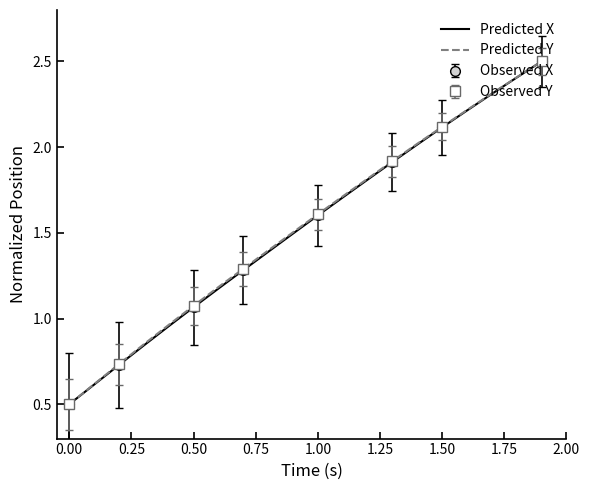

True or false: Predicted X and Predicted Y cross at least once.

False